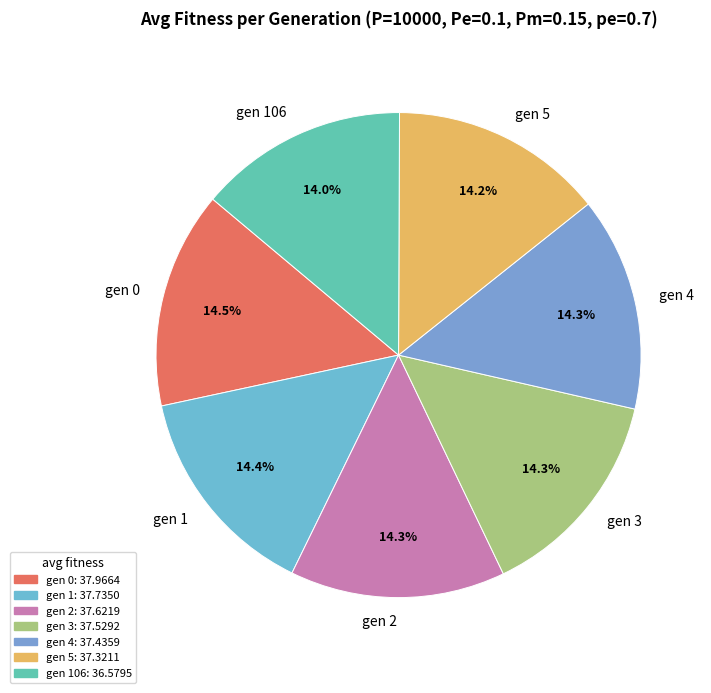

Approximately how many times larger is the value at gen 1 compared to gen 4?

1.0